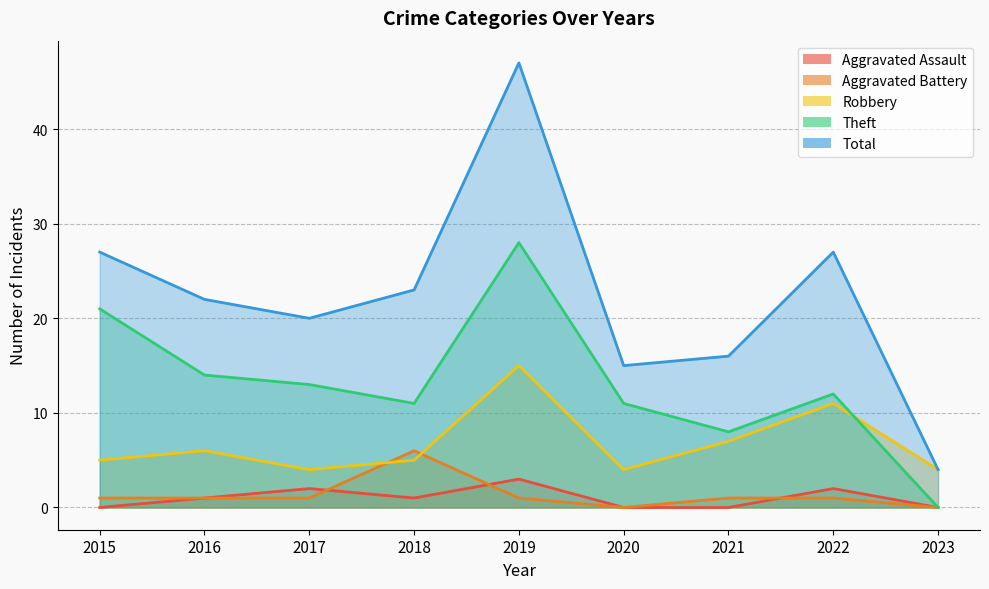

Which series has the widest spread of values?

Total